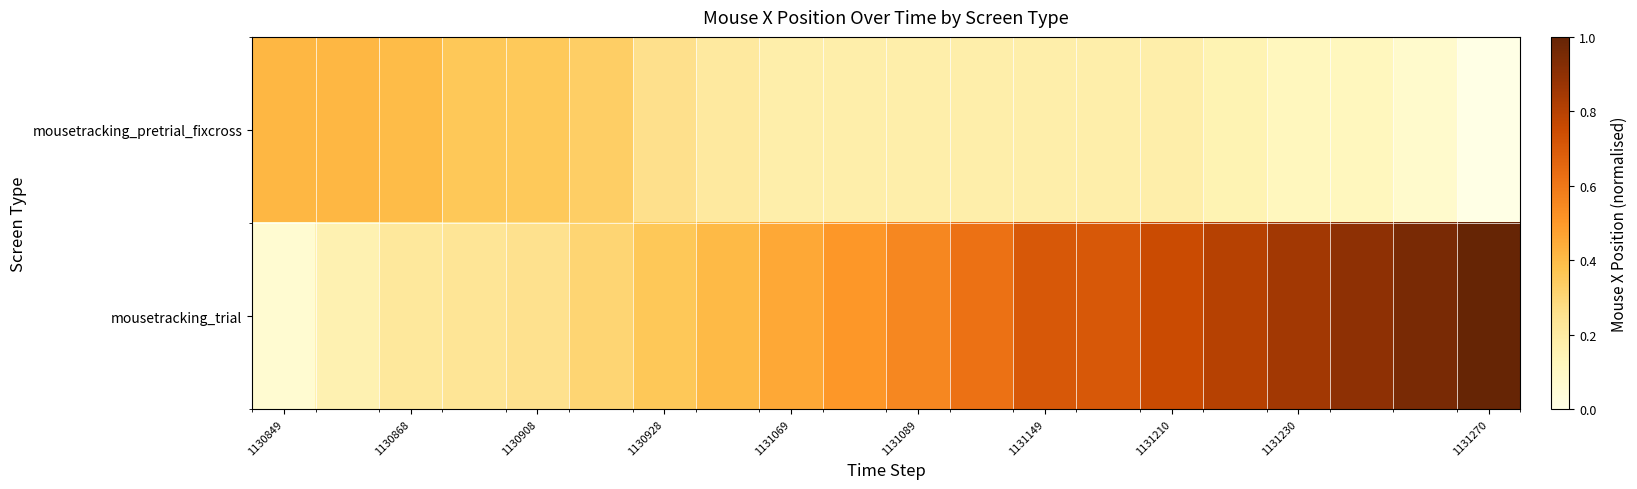

Which series has the widest spread of values?

mousetracking_trial